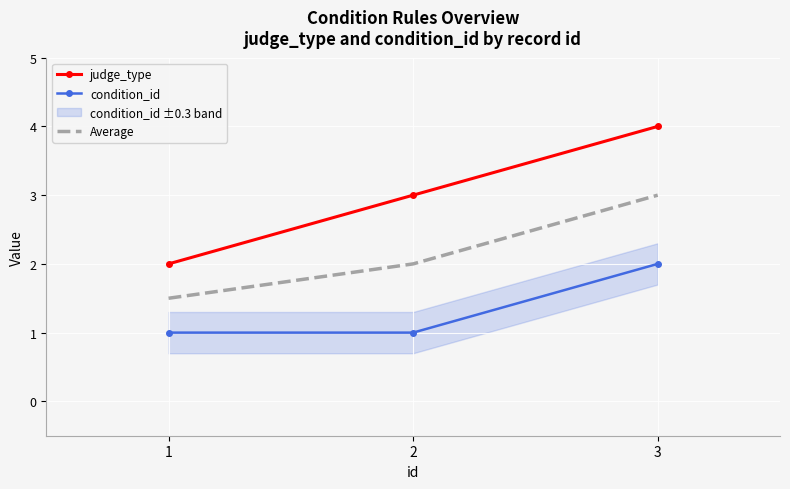

How many condition_id values are between 1 and 2?

3